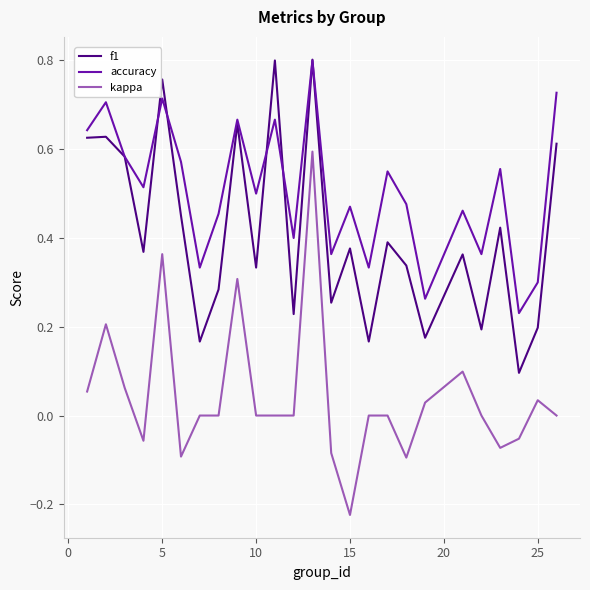

Which series has the largest range (max minus min)?

kappa